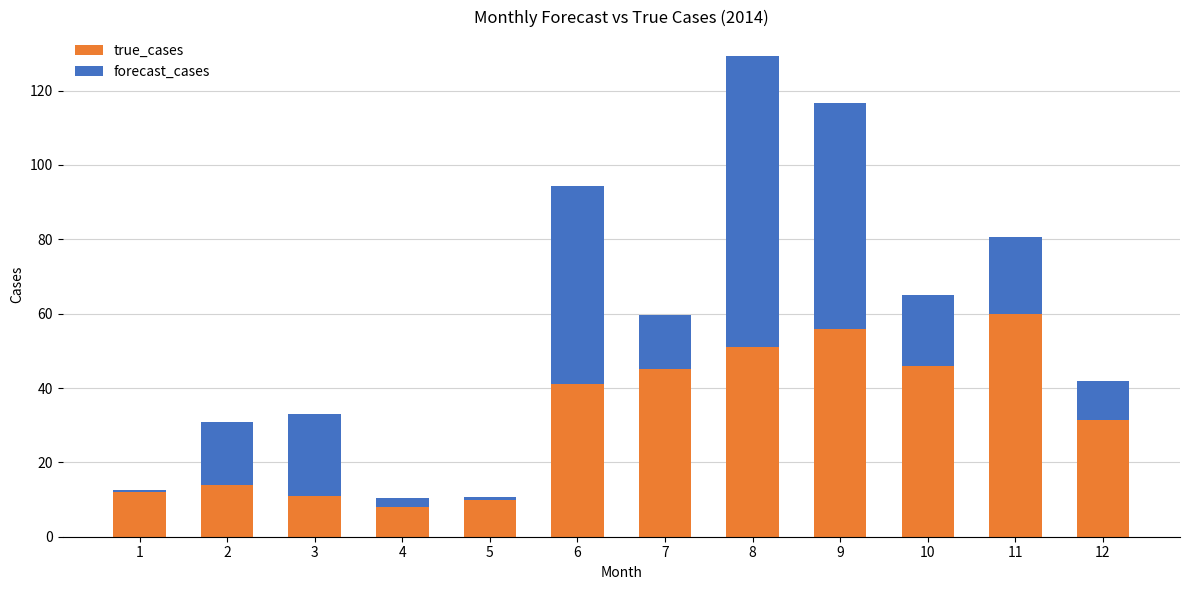

Which series has the largest total across all categories?

true_cases